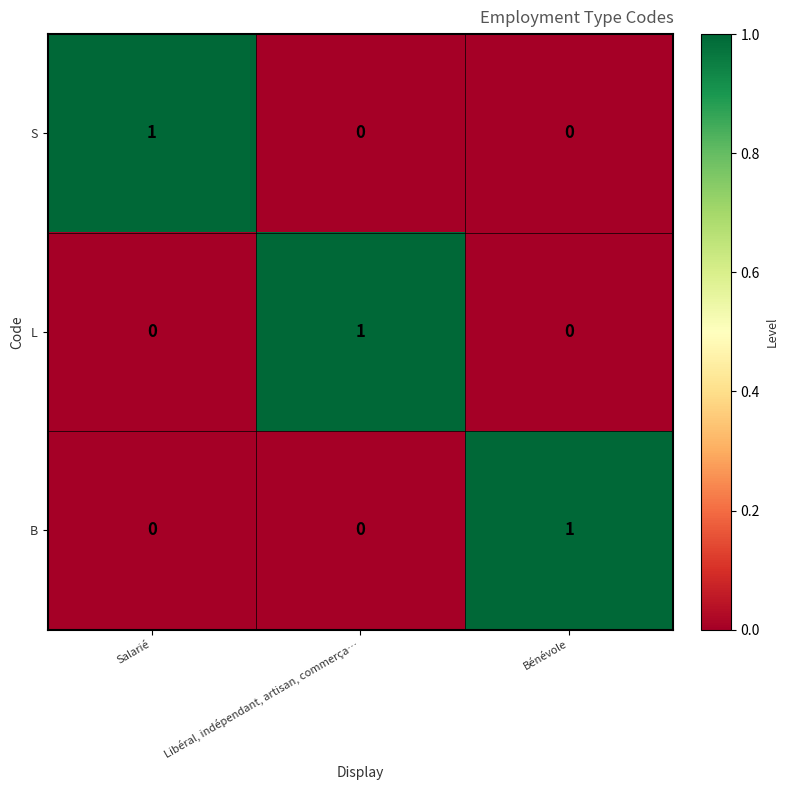

The L series shows 0 at Libéral, indépendant, artisan, commerça…. True or false?

False